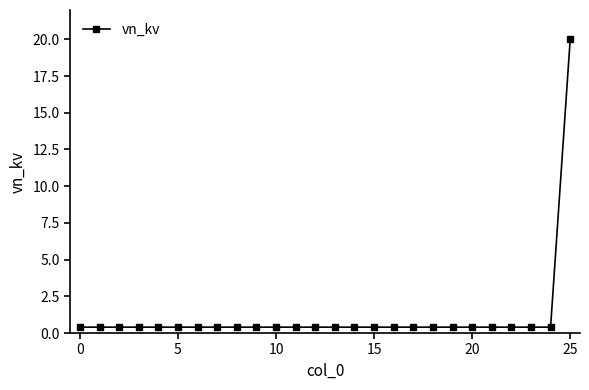

What is the difference between the maximum and second lowest values?

19.6